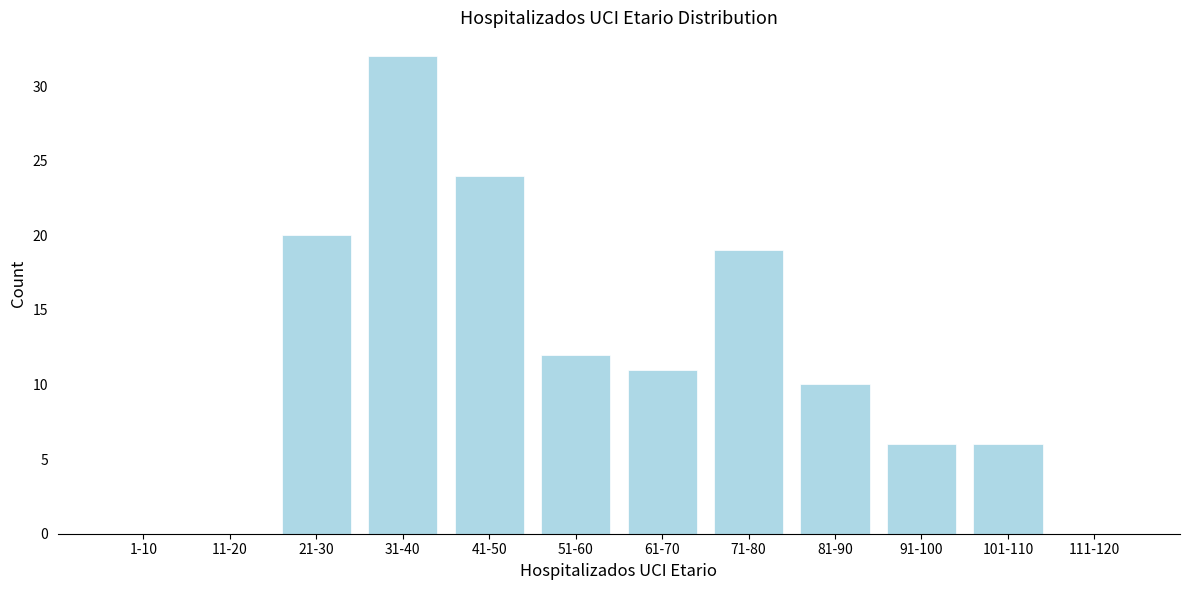

Reading right to left, what are all the values shown in this chart?

111-120=0	101-110=6	91-100=6	81-90=10	71-80=19	61-70=11	51-60=12	41-50=24	31-40=32	21-30=20	11-20=0	1-10=0